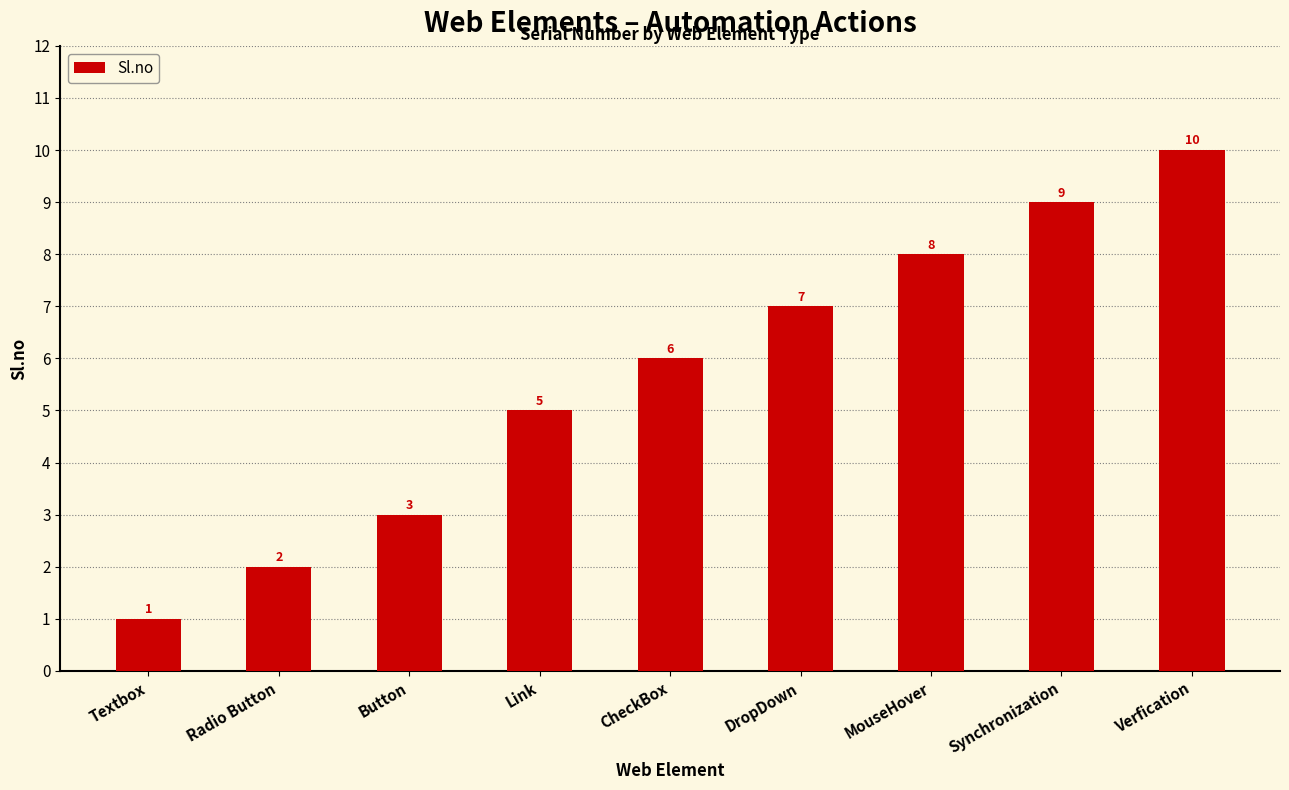

Which category has the lowest value across all series?

Textbox